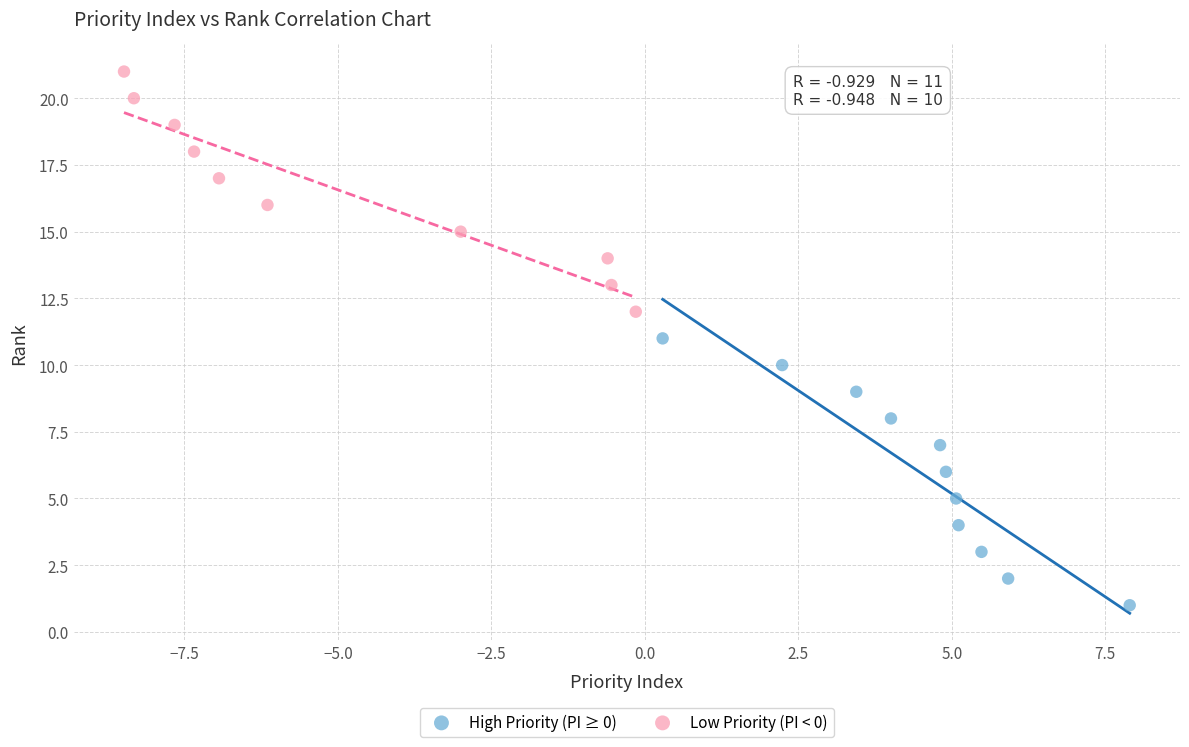

Which series reaches the maximum Y coordinate?

Low Priority (PI < 0)